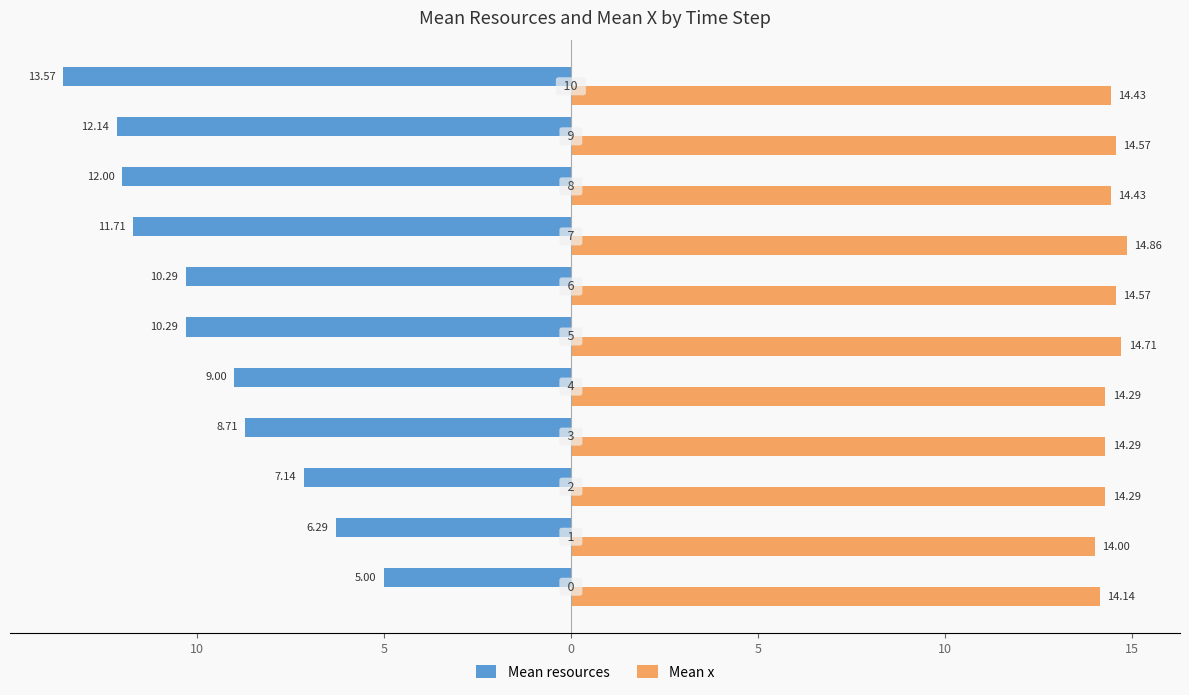

What are all the series names shown in the legend?

Mean resources, Mean x